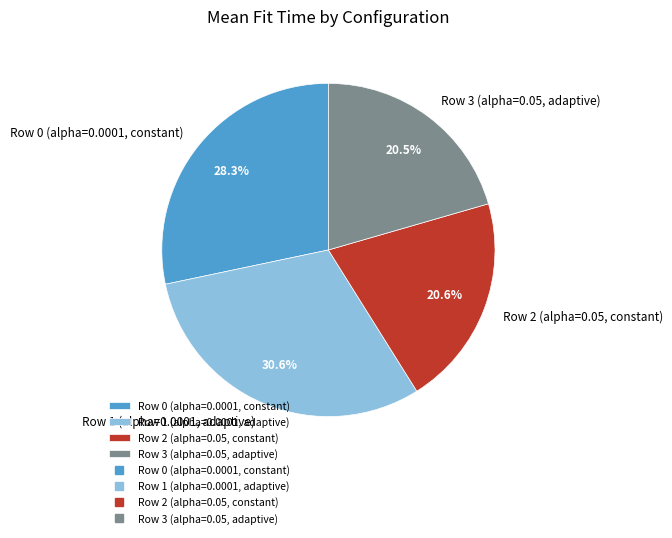

Which slice is the largest?

Row 1 (alpha=0.0001, adaptive)